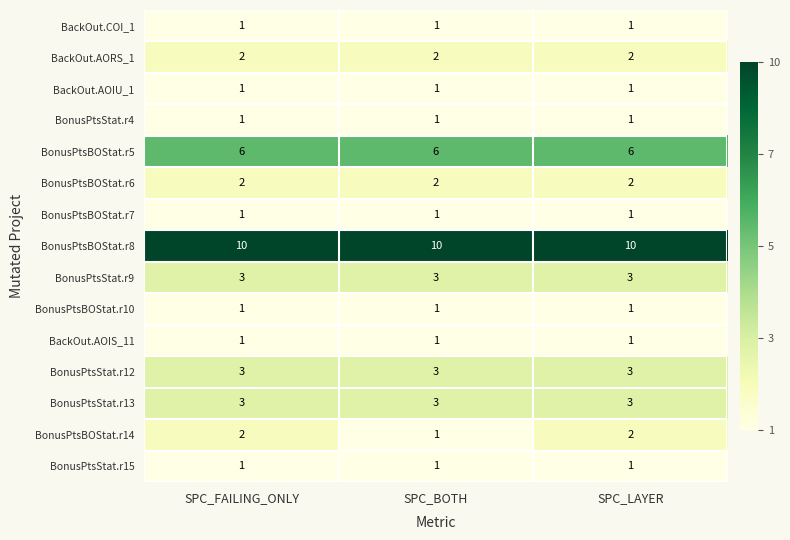

What is the greatest value displayed?

10